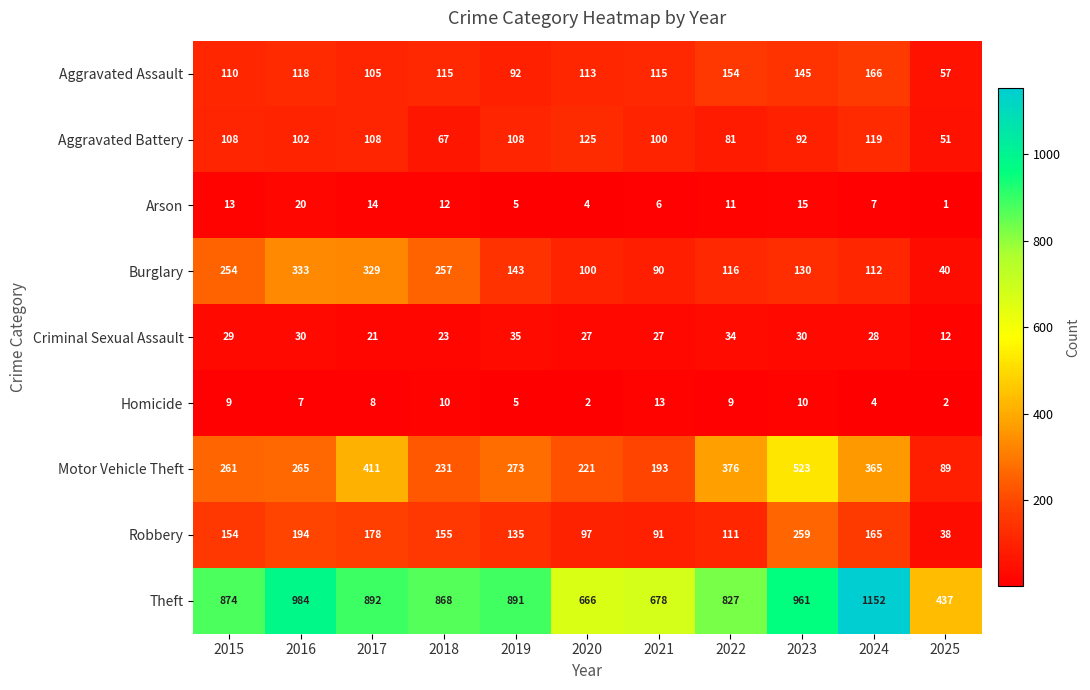

What is the difference between the Aggravated Battery values at 2020 and 2021?

25